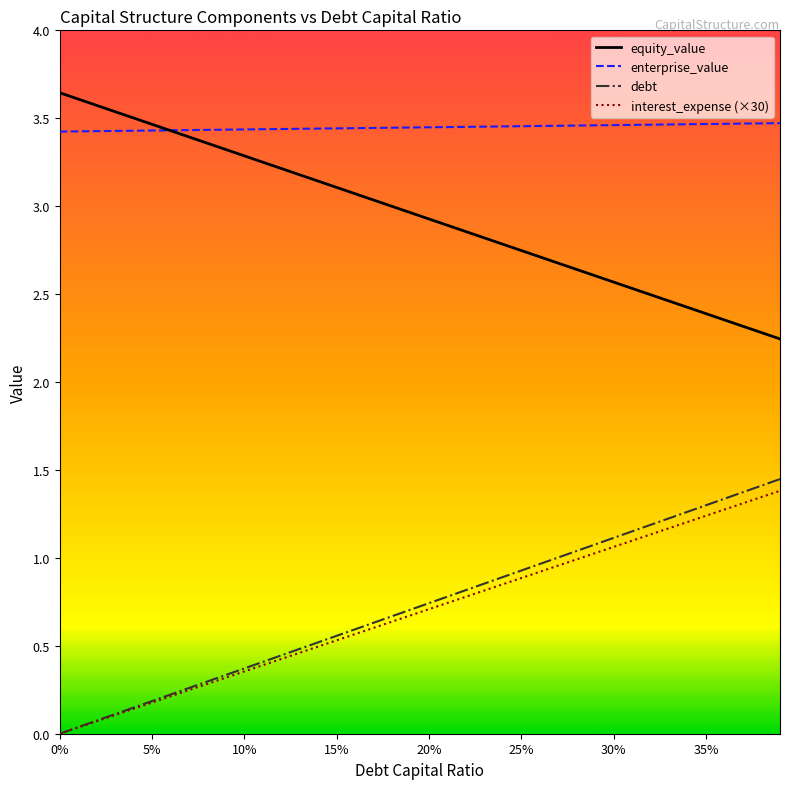

True or false: debt and equity_value cross at least once.

False